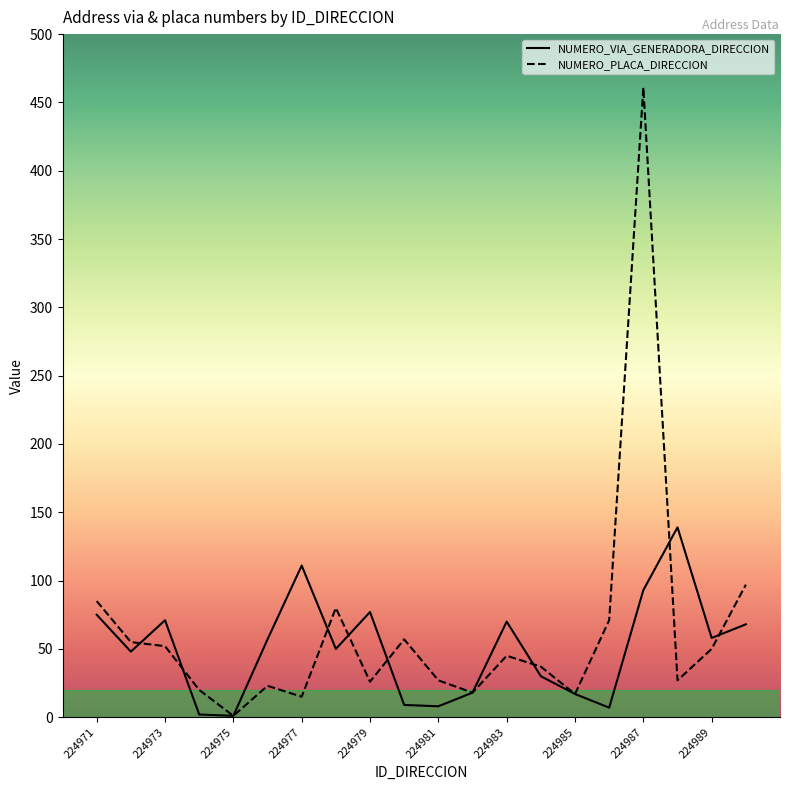

Rank the series by their maximum value, from lowest to highest.

NUMERO_VIA_GENERADORA_DIRECCION, NUMERO_PLACA_DIRECCION